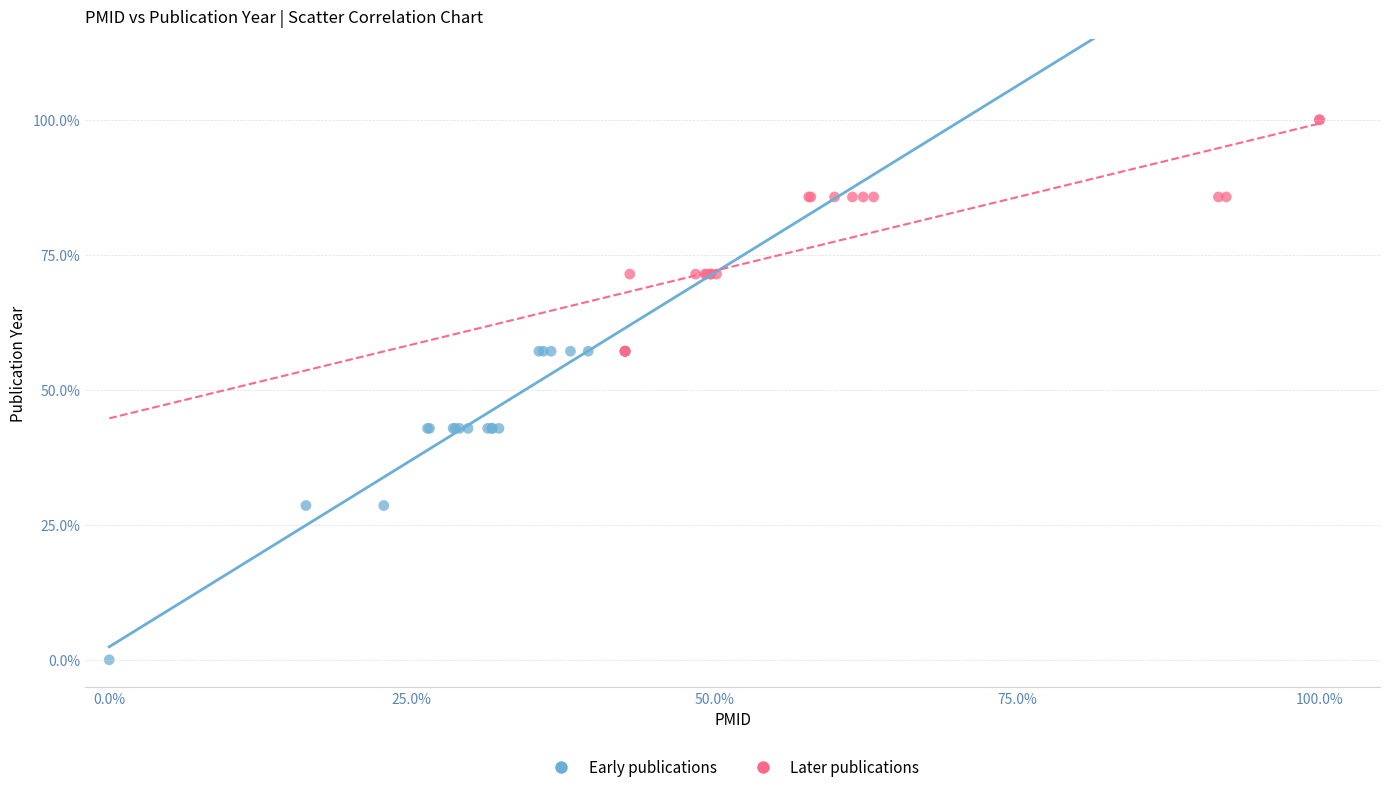

What are all the series names shown in the legend?

Early publications, Later publications